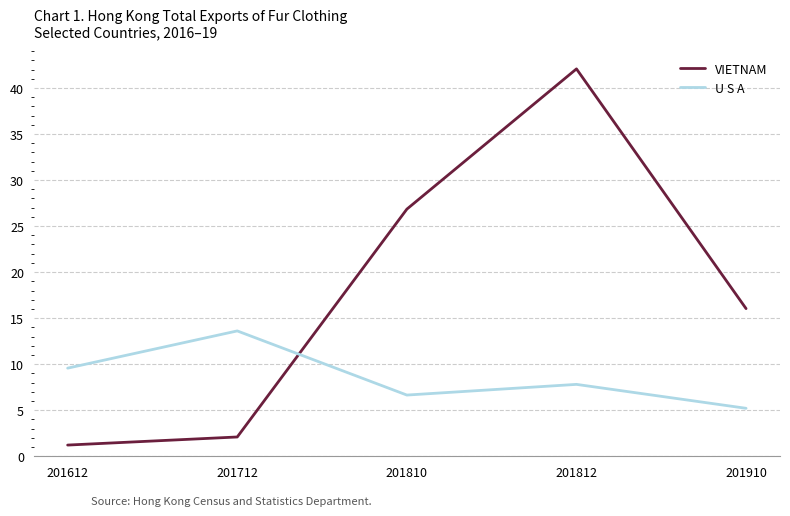

Rank the series by their maximum value, from highest to lowest.

VIETNAM, U S A